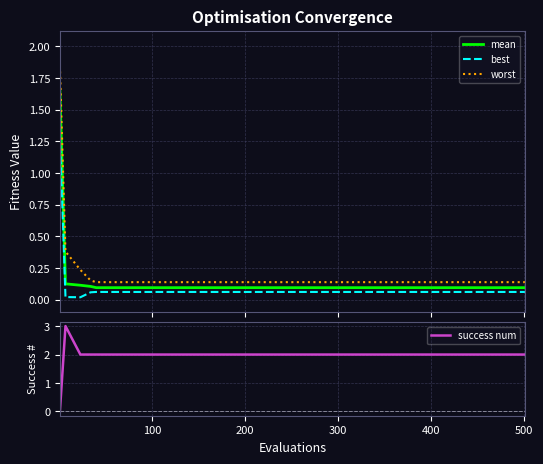

What is the highest value of the success num series?

3